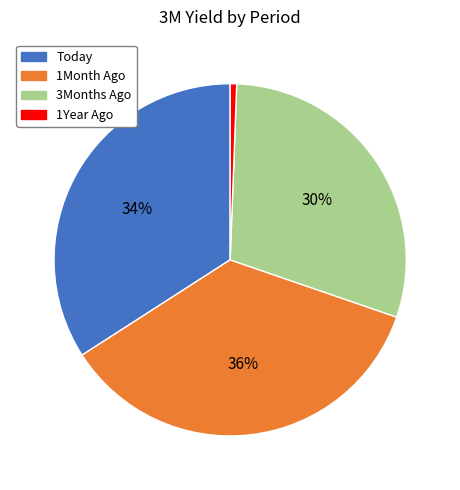

Which slice is the largest?

1Month Ago